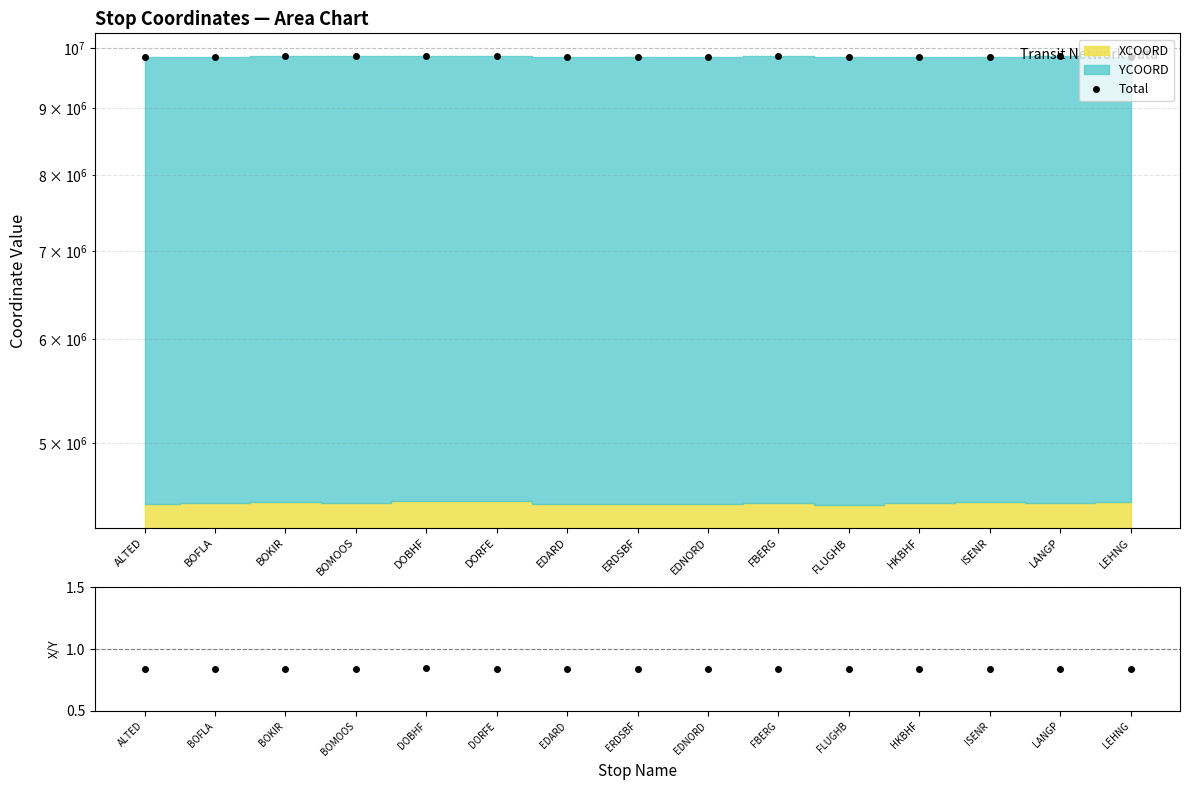

True or false: Total and XCOORD/YCOORD intersect in this chart.

False